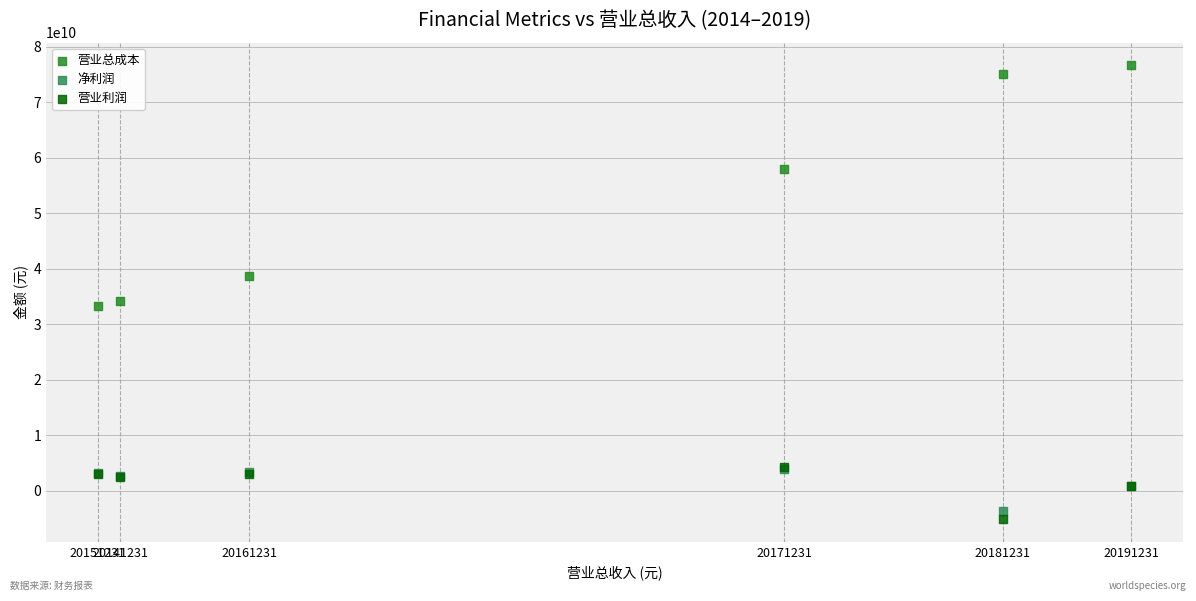

Which series has the widest spread of Y values?

营业总成本